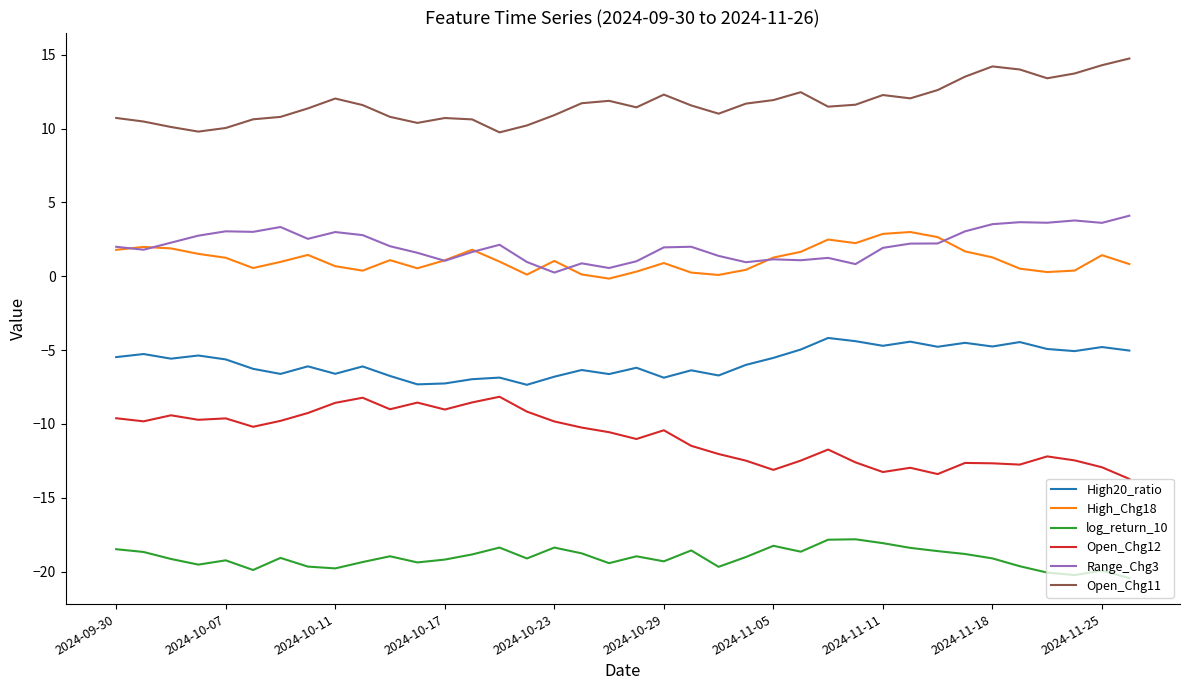

What is the maximum value for log_return_10?

-17.8